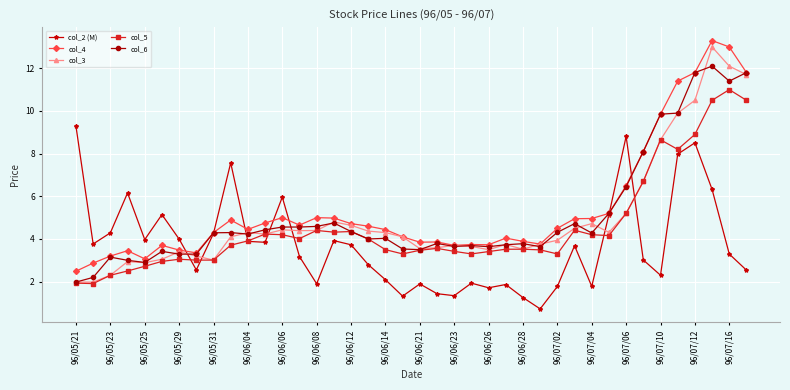

True or false: col_6 has more than 2 interior local peaks.

True